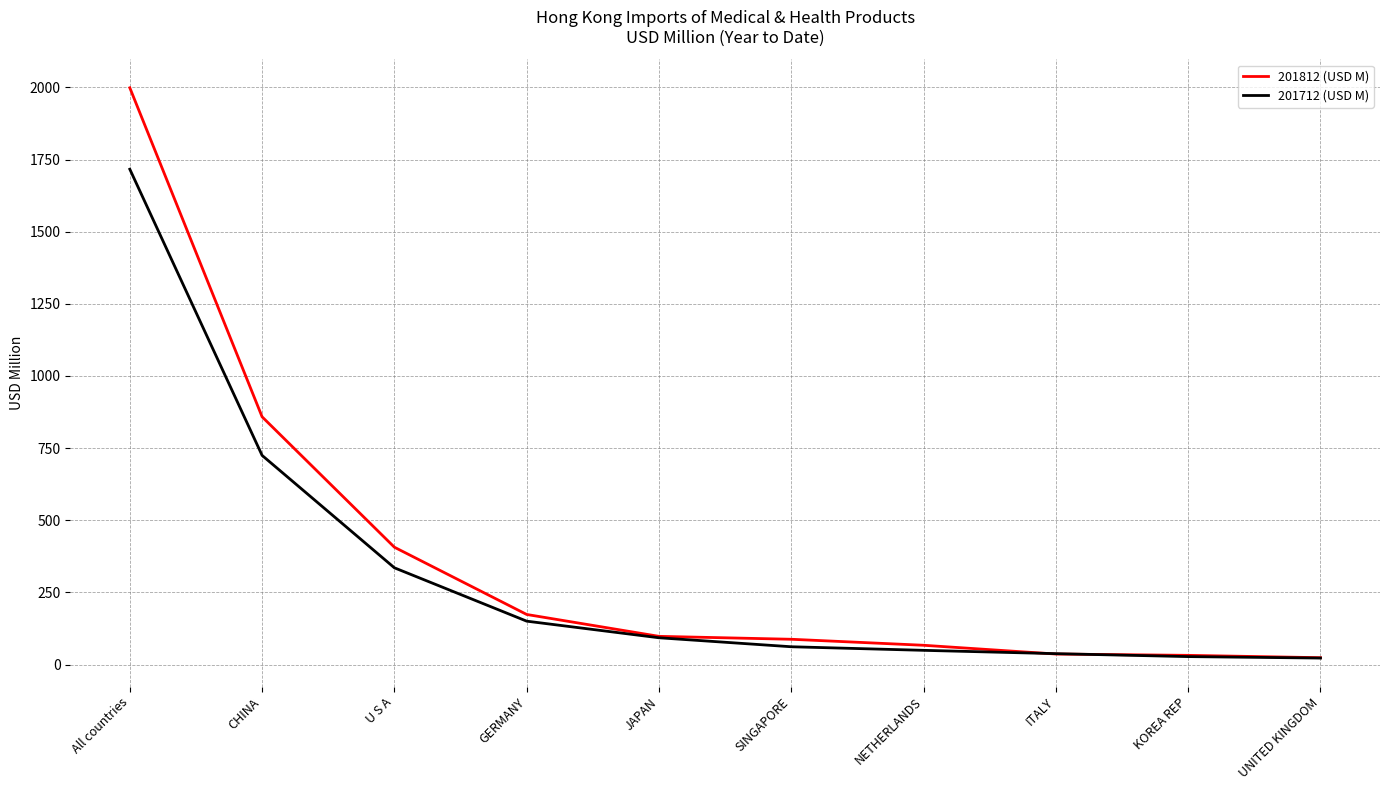

Which series changed the most between NETHERLANDS and UNITED KINGDOM?

201812 (USD M)